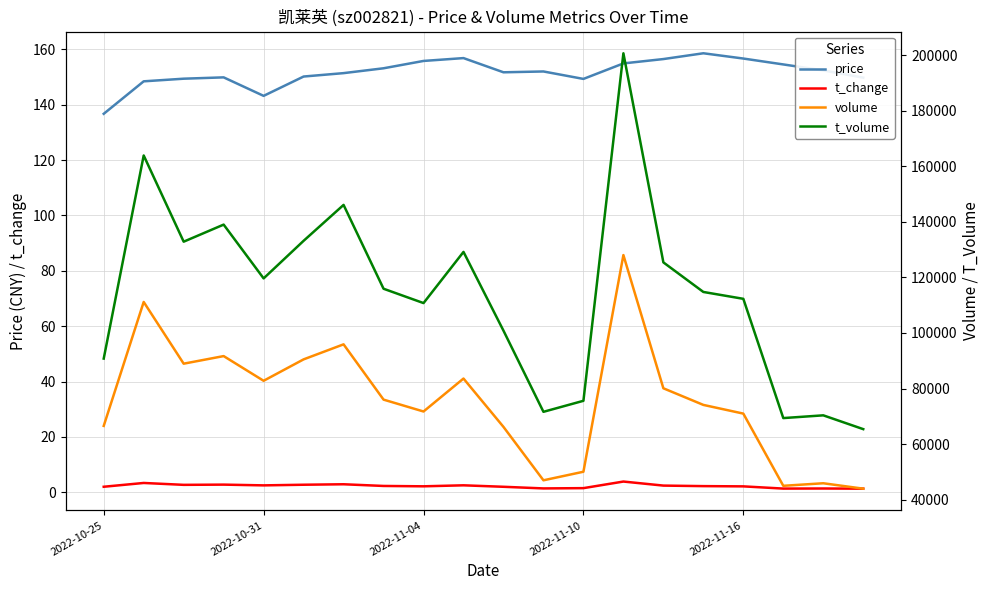

How many values in the volume series exceed 76002?

9